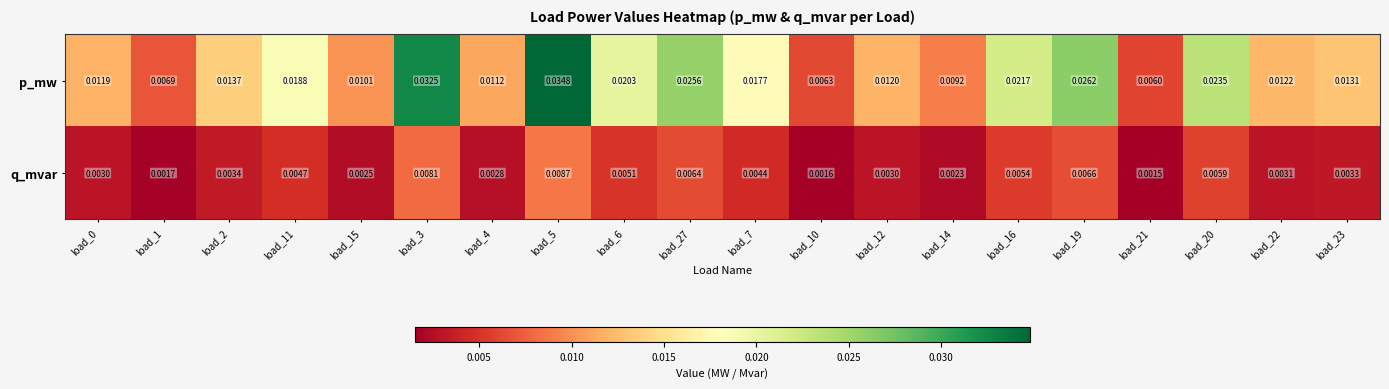

Which label corresponds to the largest value in the chart?

load_5